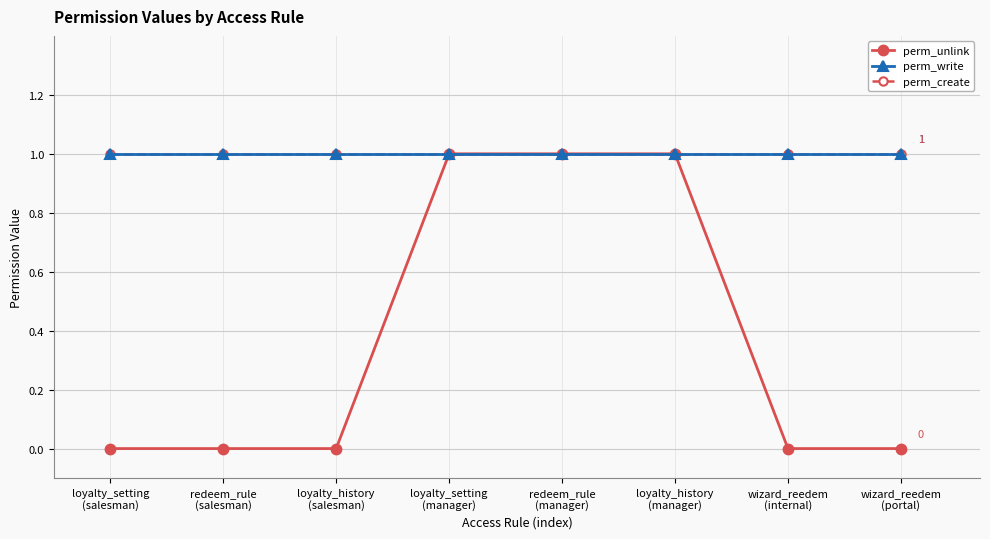

What is the sum of the perm_create values at redeem_rule
(salesman) and wizard_reedem
(internal)?

2